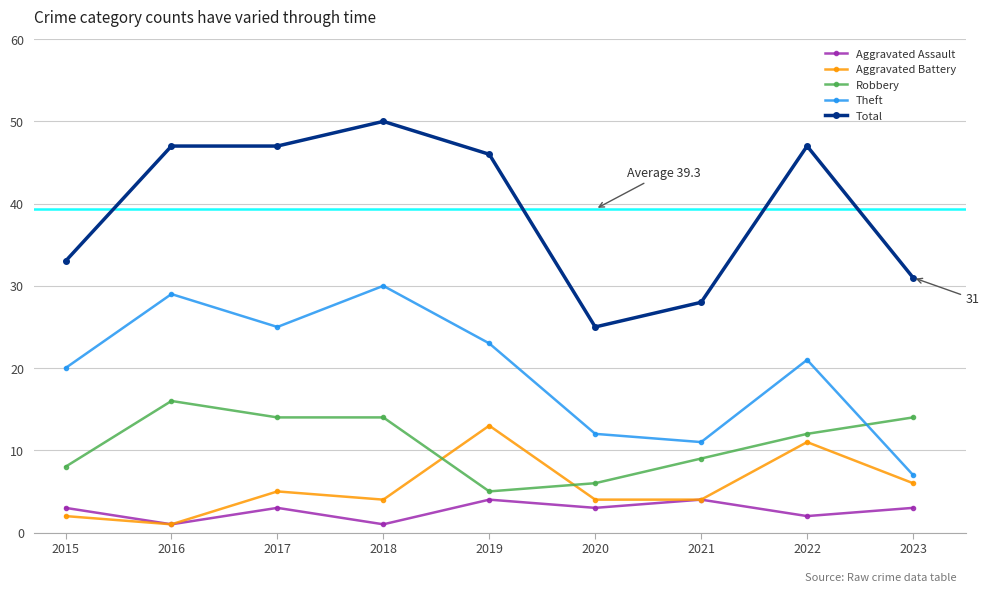

Rank the series at 2022 from lowest to highest value.

Aggravated Assault, Aggravated Battery, Robbery, Theft, Total